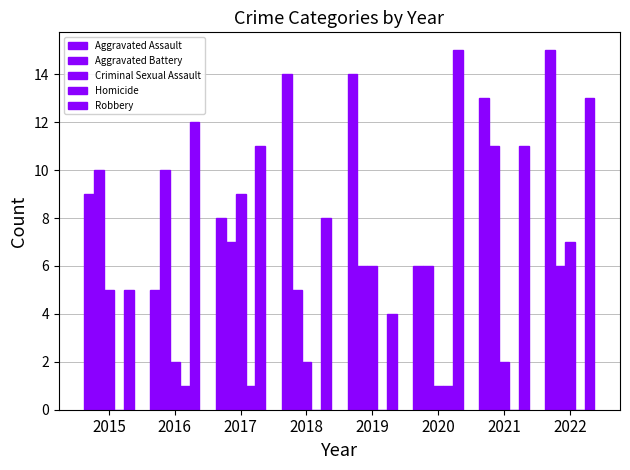

How many categories are shown in the chart?

8